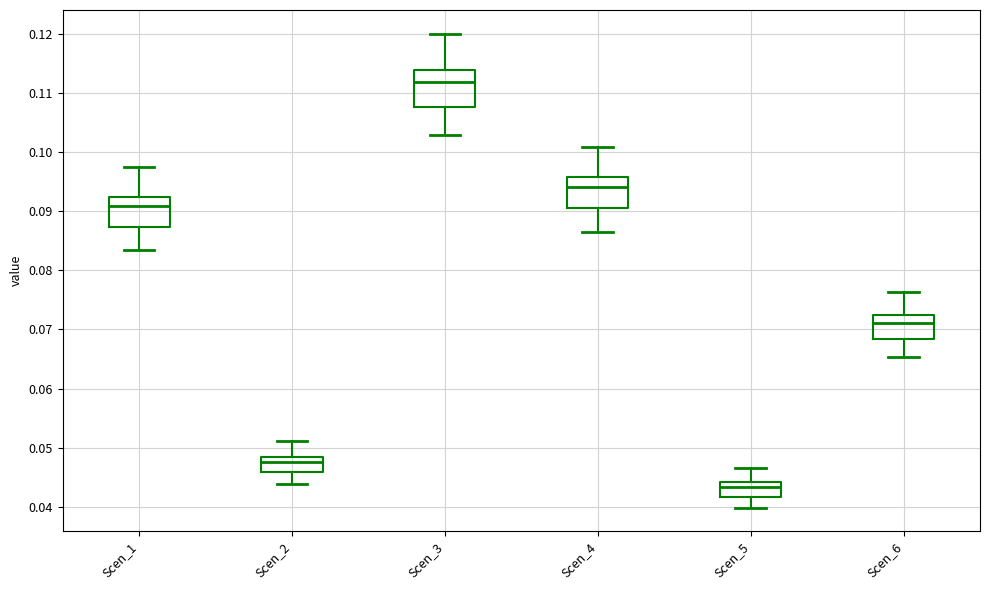

Which box's median line is the highest?

Scen_3